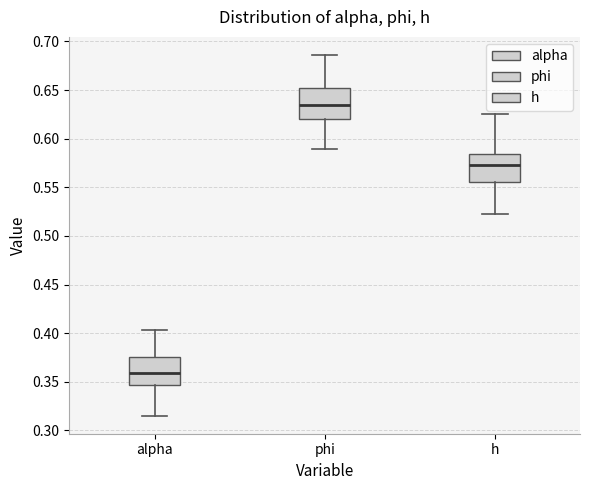

Where is the lower edge of the box for phi on the y-axis? The values are not printed on the chart, so give them approximately, as read against the axis.

0.620